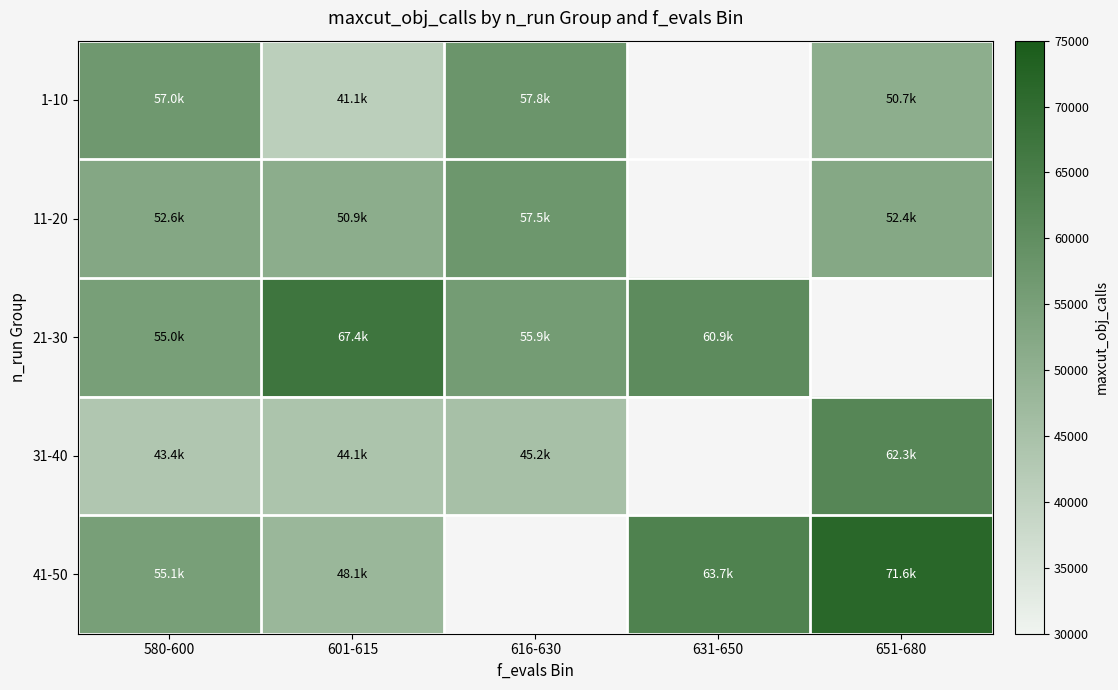

The 11-20 series shows 57476.0 at 616-630. True or false?

True